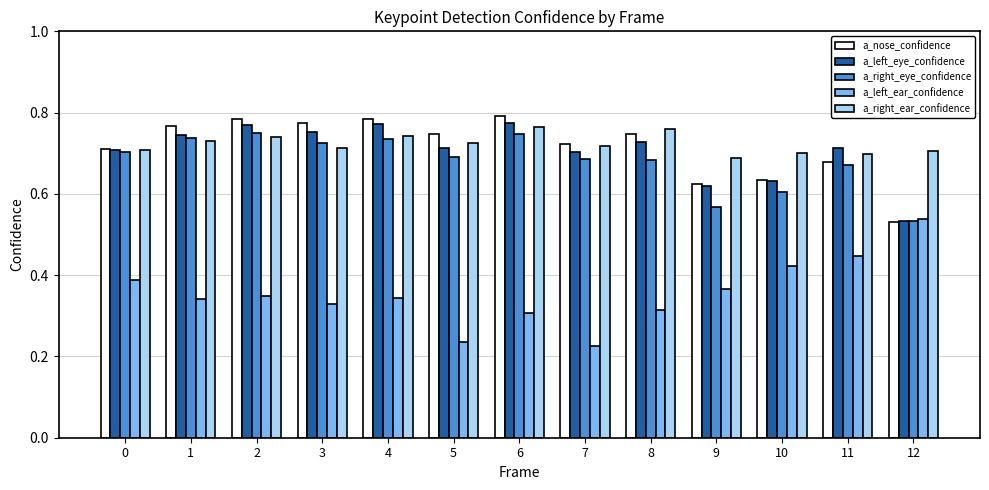

What is the sum of all a_right_eye_confidence values?

8.8